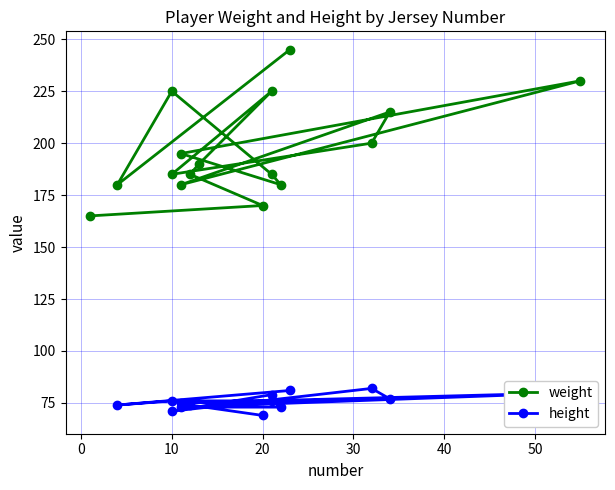

How many interior local peaks does the weight series have?

4